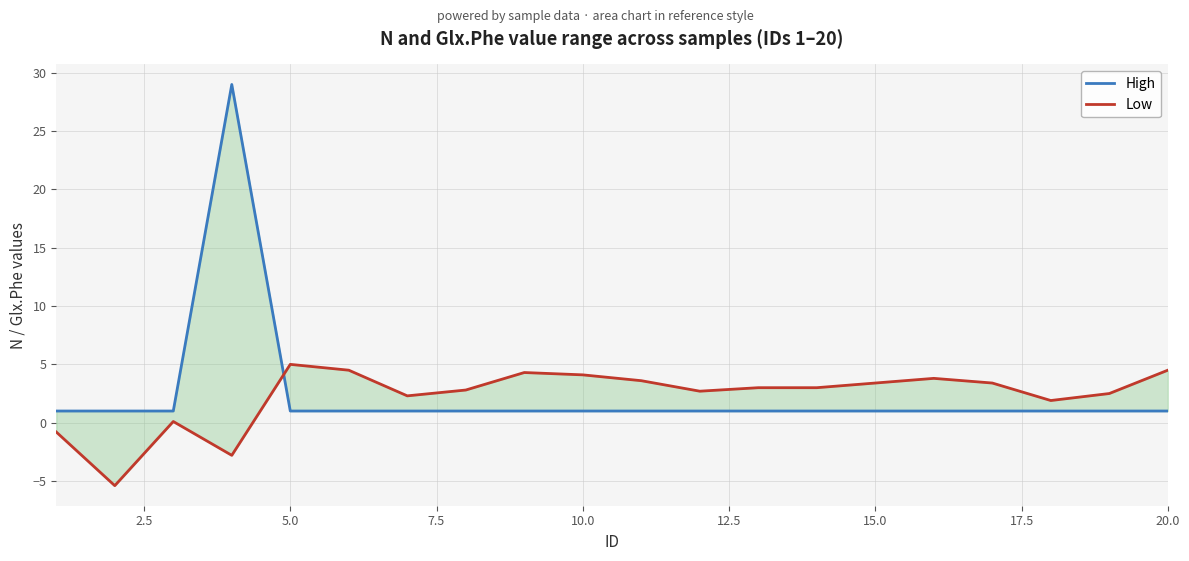

In High, how many points are higher than both neighbors (excluding endpoints)?

1